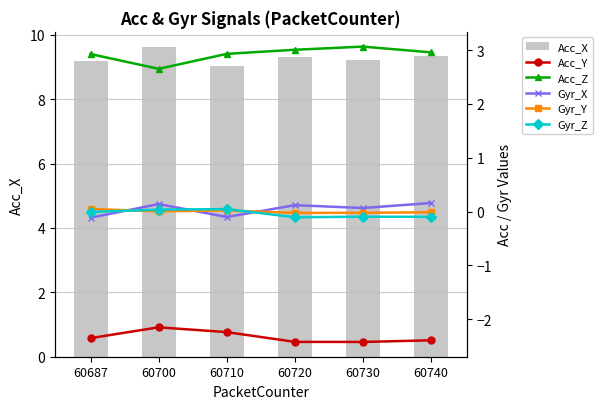

Which has a higher value, 60720 or 60710?

60720